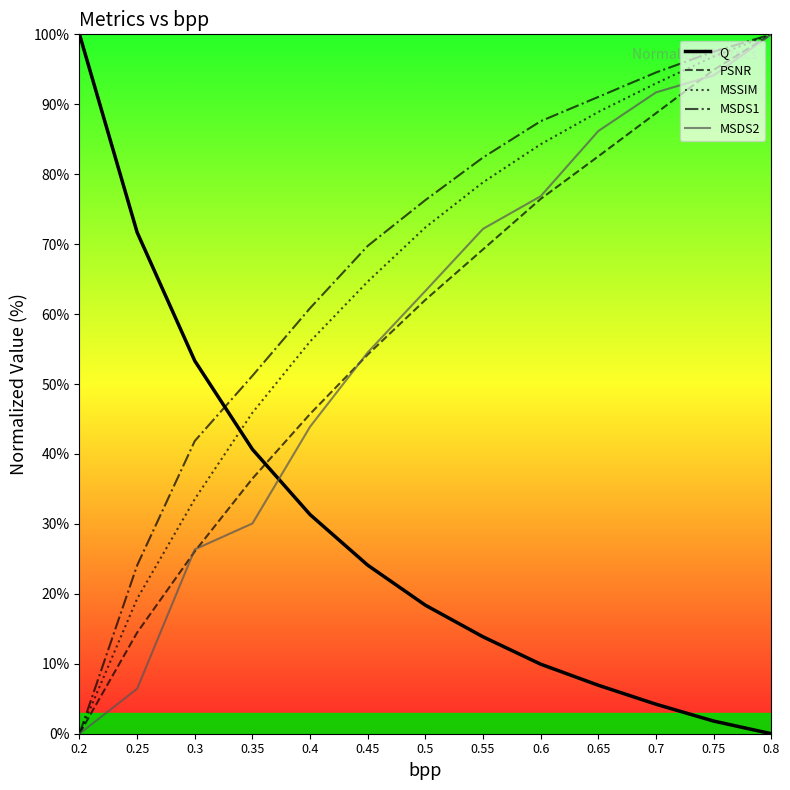

How many categories are shown in the chart?

13